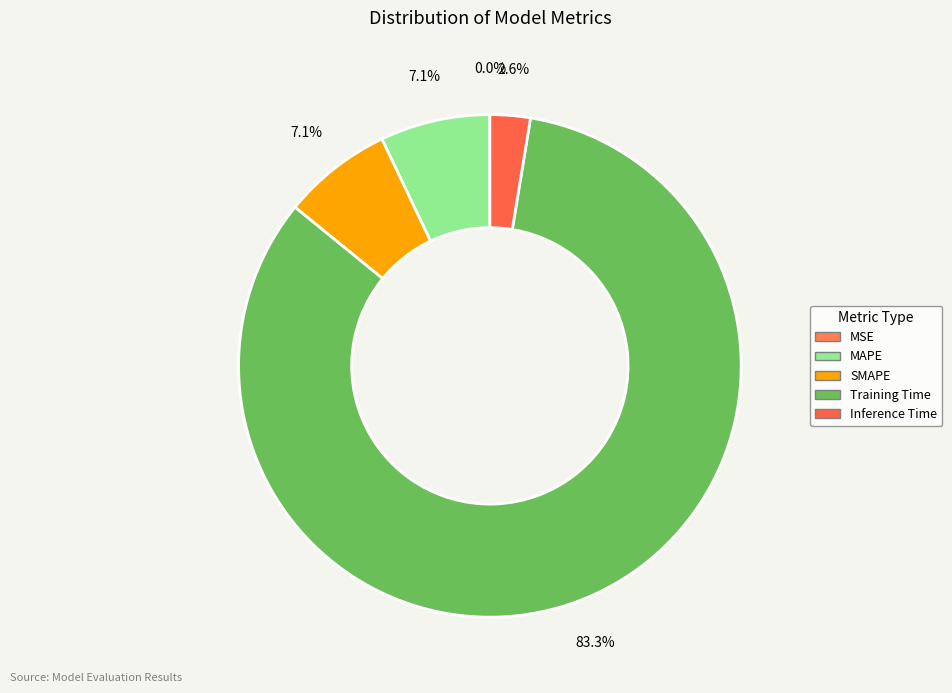

To the nearest percent, what percentage of the pie is Training Time?

83%